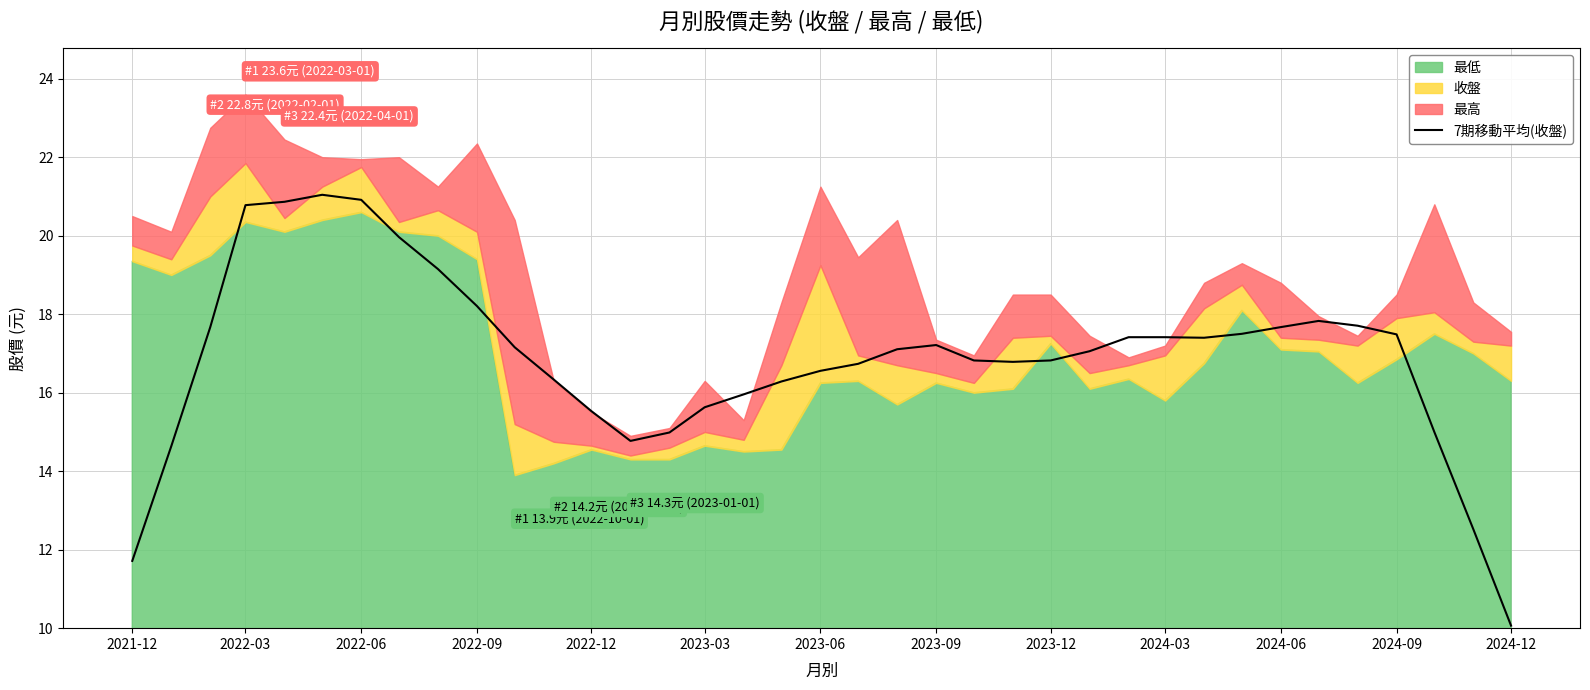

What is the highest value of the 7期移動平均(收盤) series?

21.0